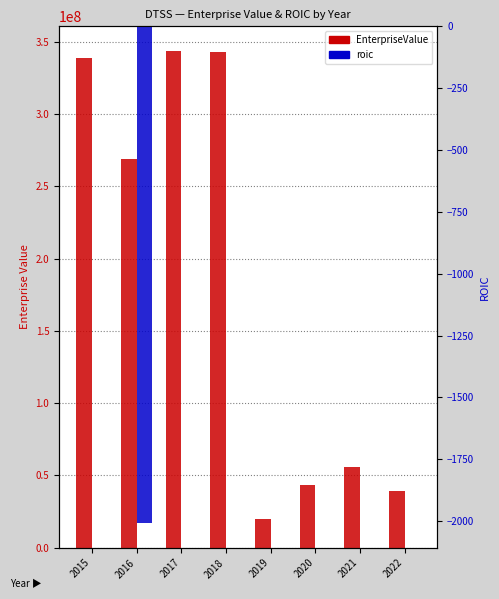

How many groups of bars are there?

8